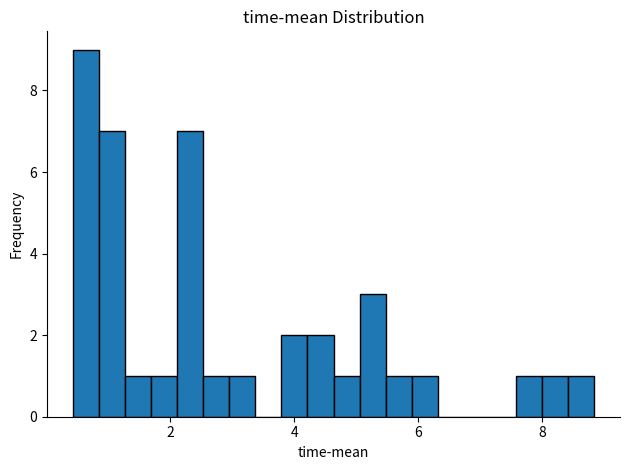

Read against the x-axis, roughly where is the centre of the tallest bar?

0.6